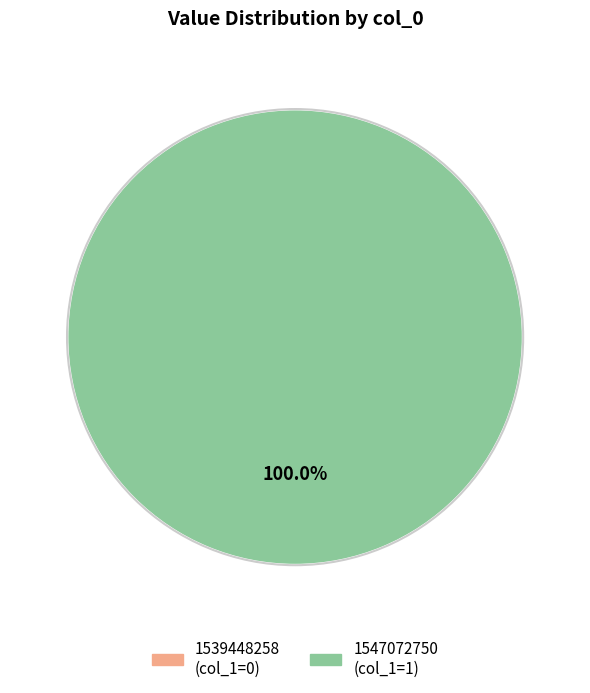

Is the sum of 1539448258 and 1547072750 greater than half?

Yes